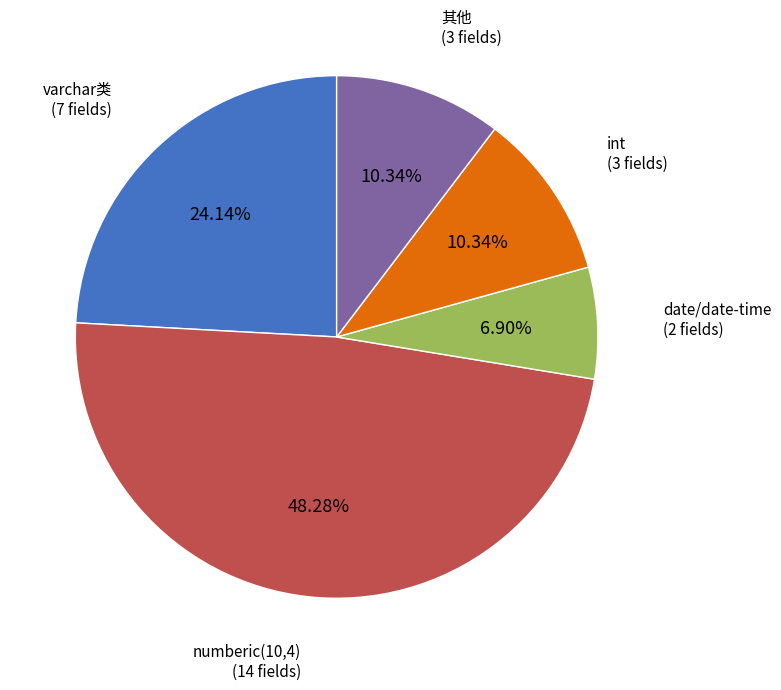

Which slice is the largest?

numberic(10,4)